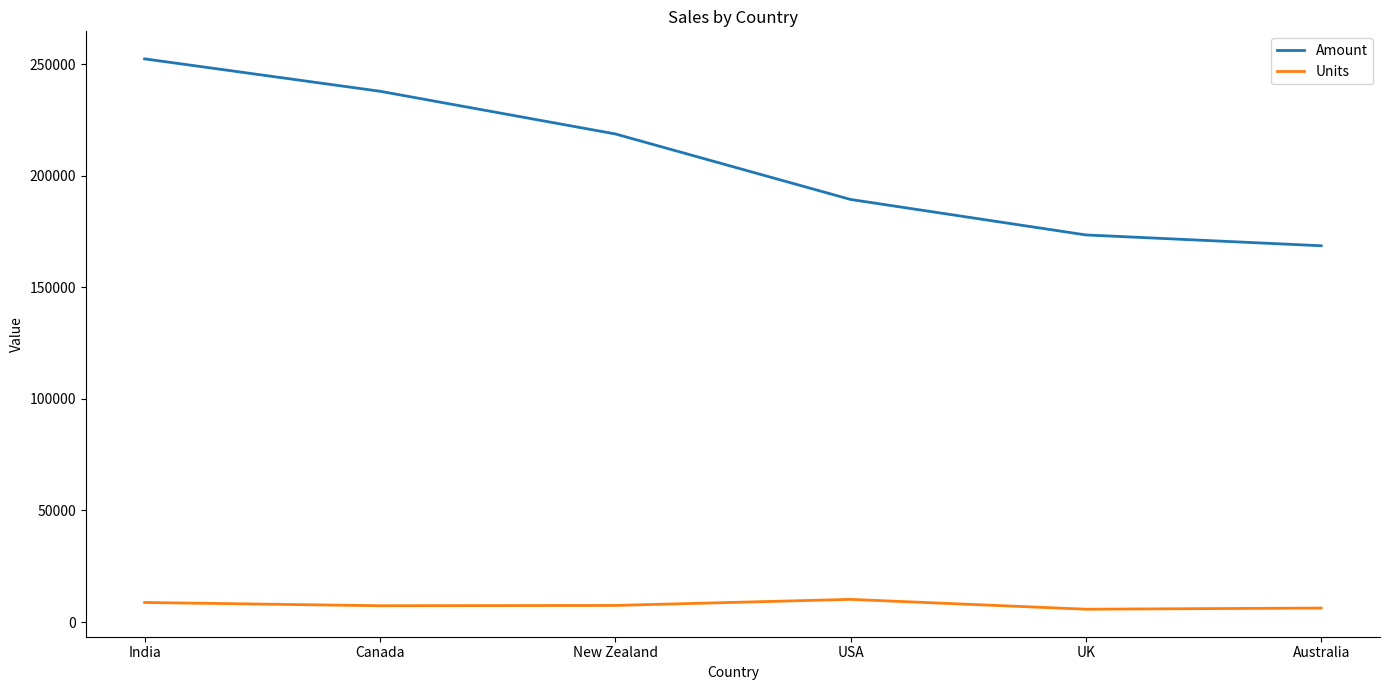

What is the approximate value of Amount at Australia?

168679